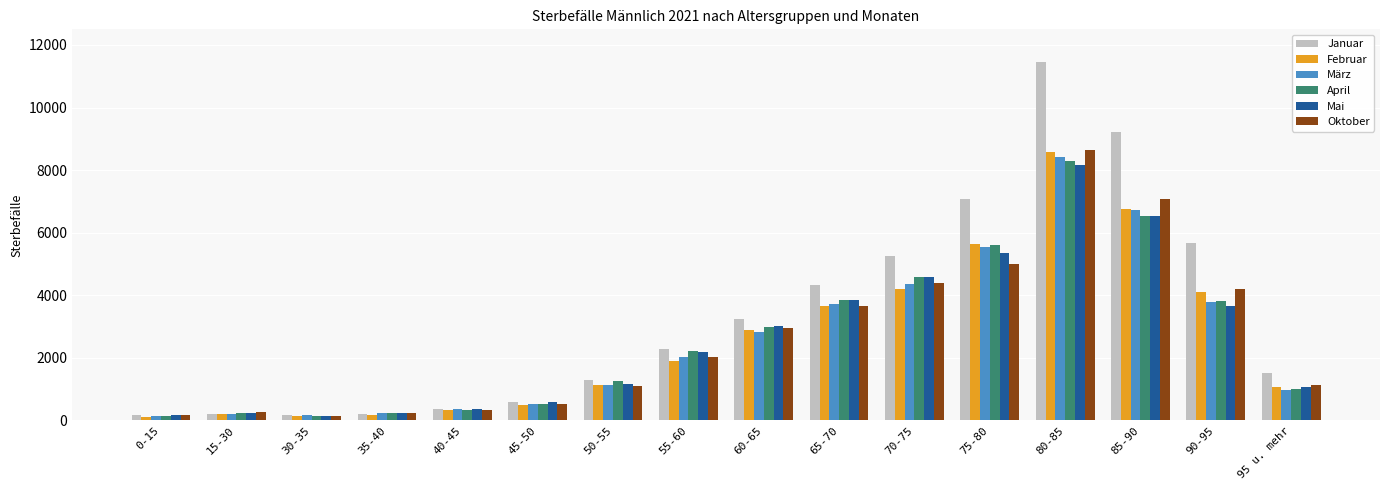

At how many categories does at least one series exceed 6356?

3